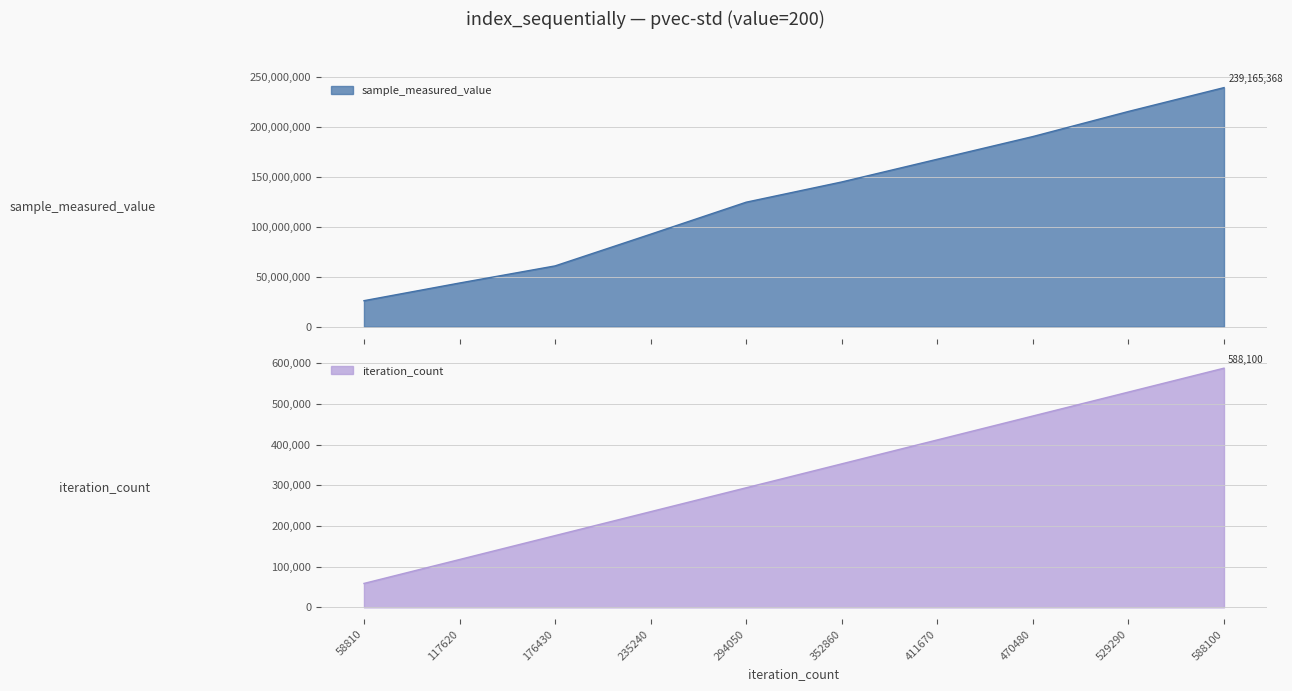

Which category has the lowest value in the sample_measured_value series?

58810